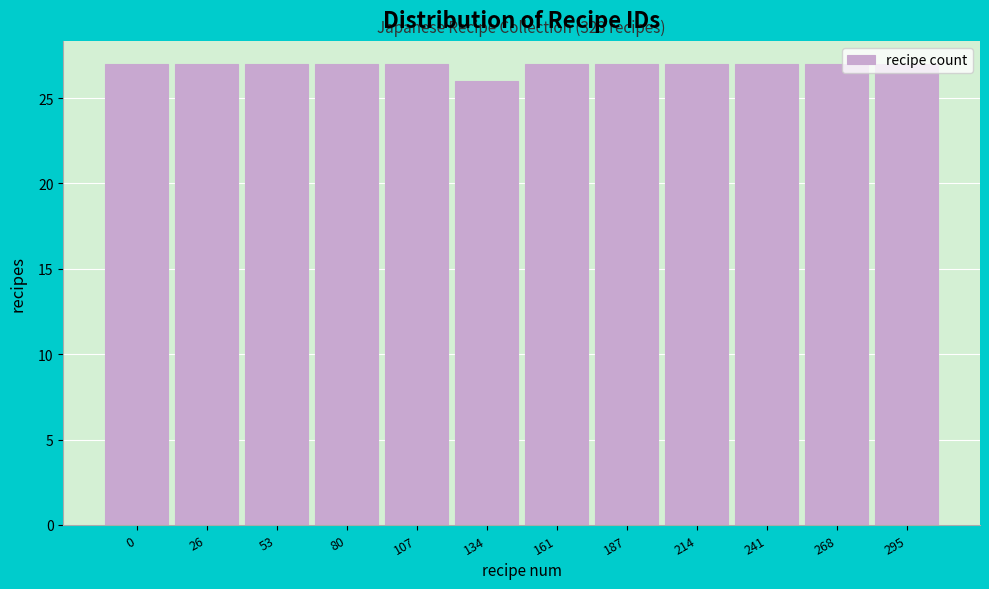

What is the value of the 11th bar from the left?

27